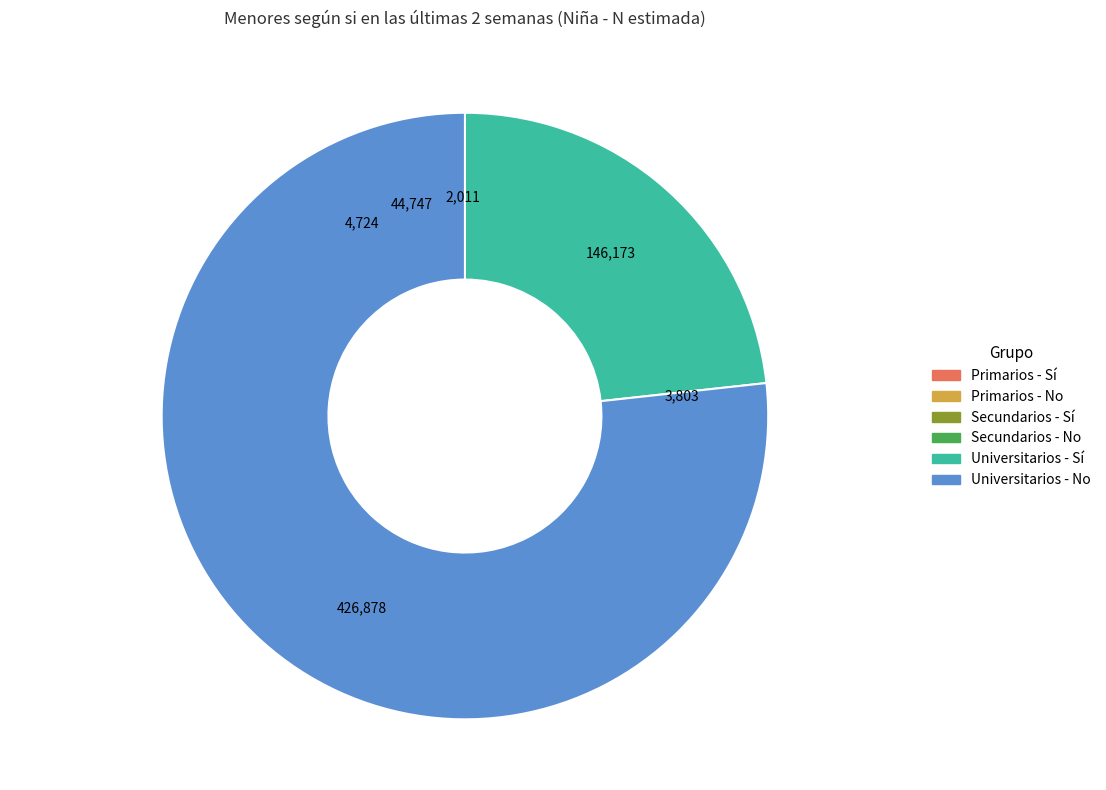

Does any single category account for the majority?

Yes